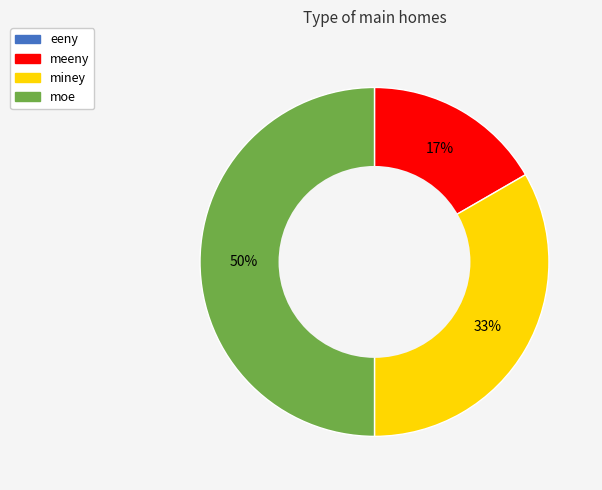

Which slice is the largest?

moe